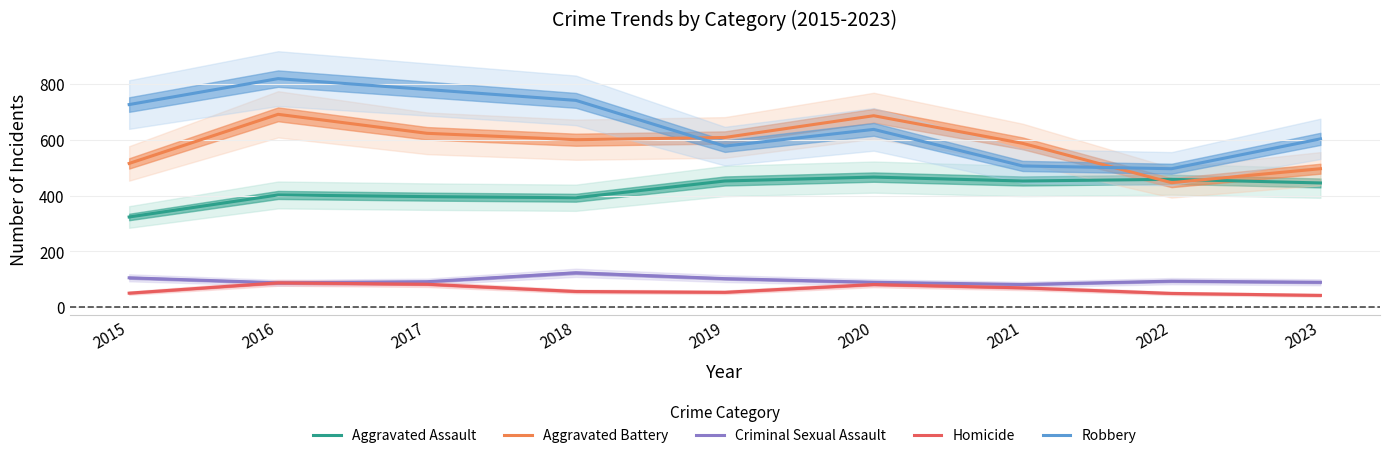

What is the sum of the Criminal Sexual Assault values at 2017 and 2023?

180